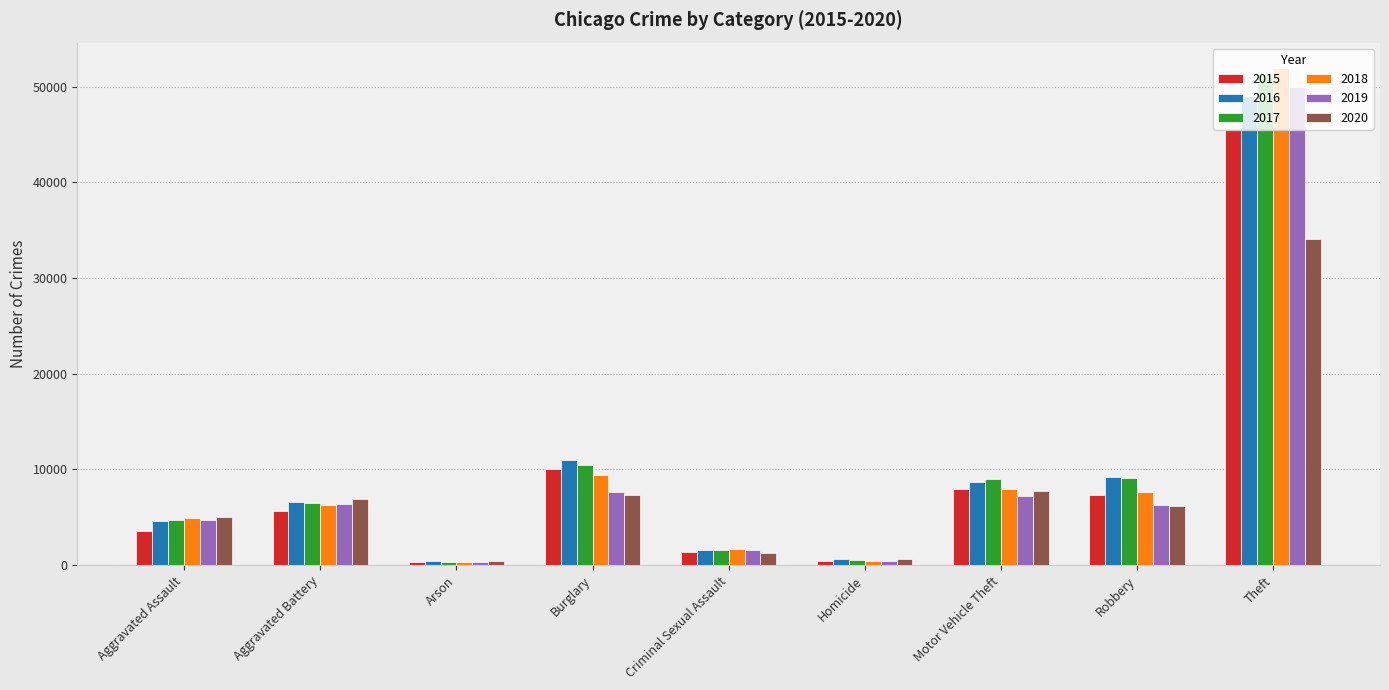

At which category does the chart reach its peak across all series?

Theft